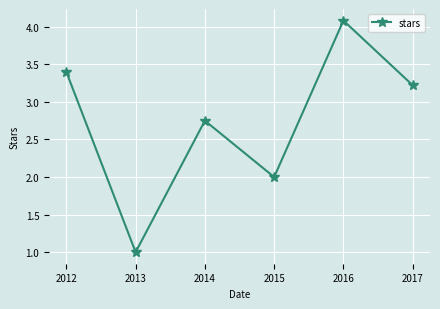

Between 2014 and 2013, which is larger?

2014